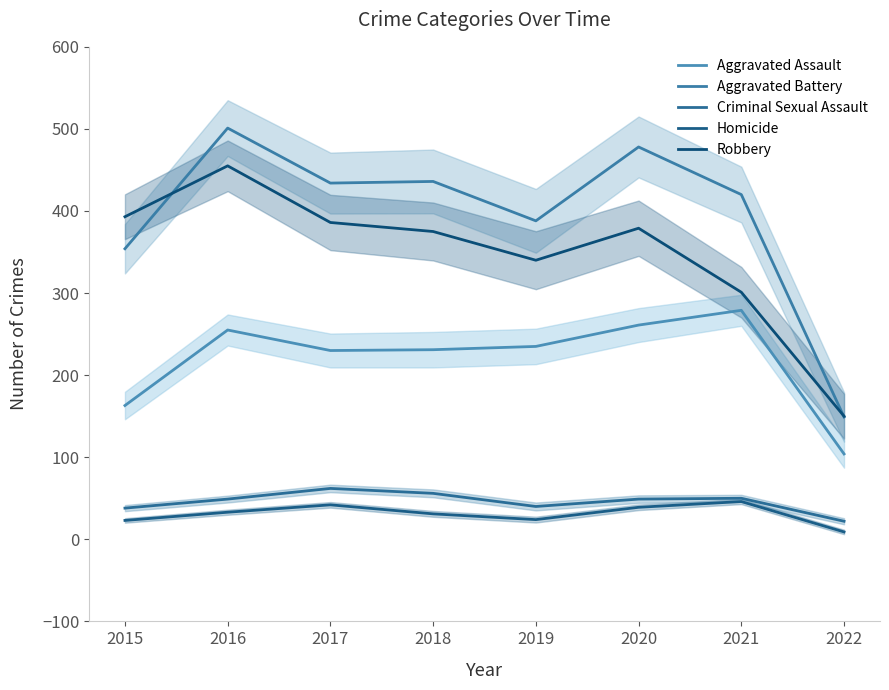

What is the value of the Aggravated Battery point at the 1st from the left?

354